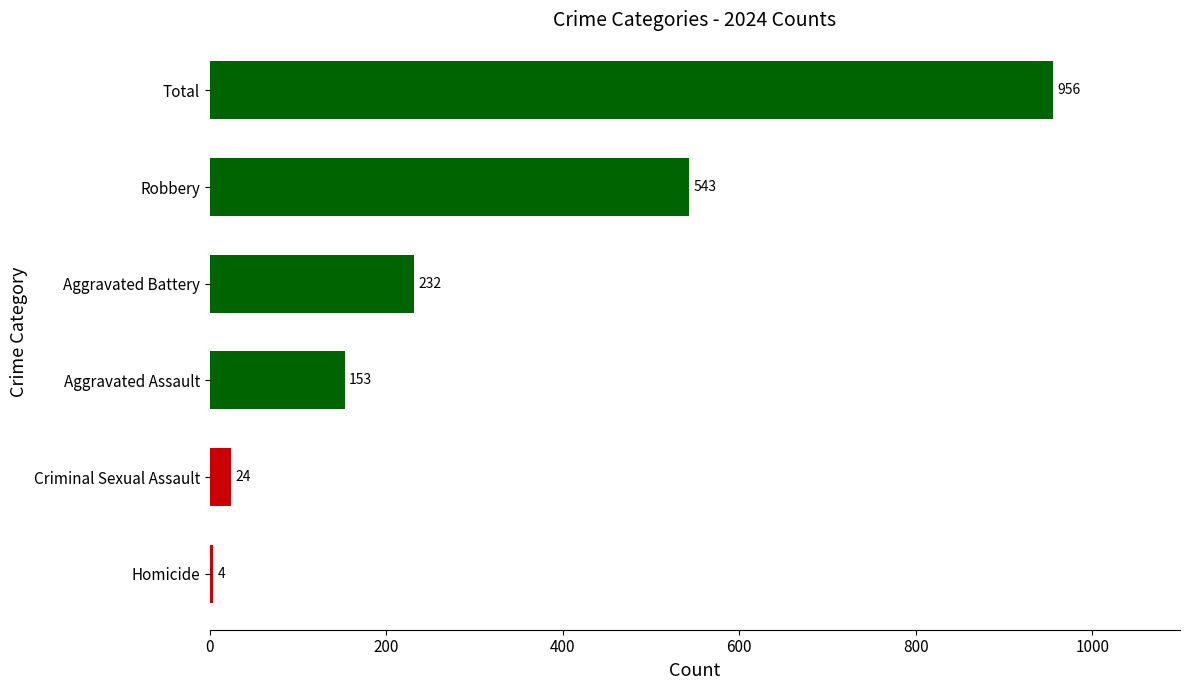

List the labels in order of value, smallest first.

Homicide, Criminal Sexual Assault, Aggravated Assault, Aggravated Battery, Robbery, Total